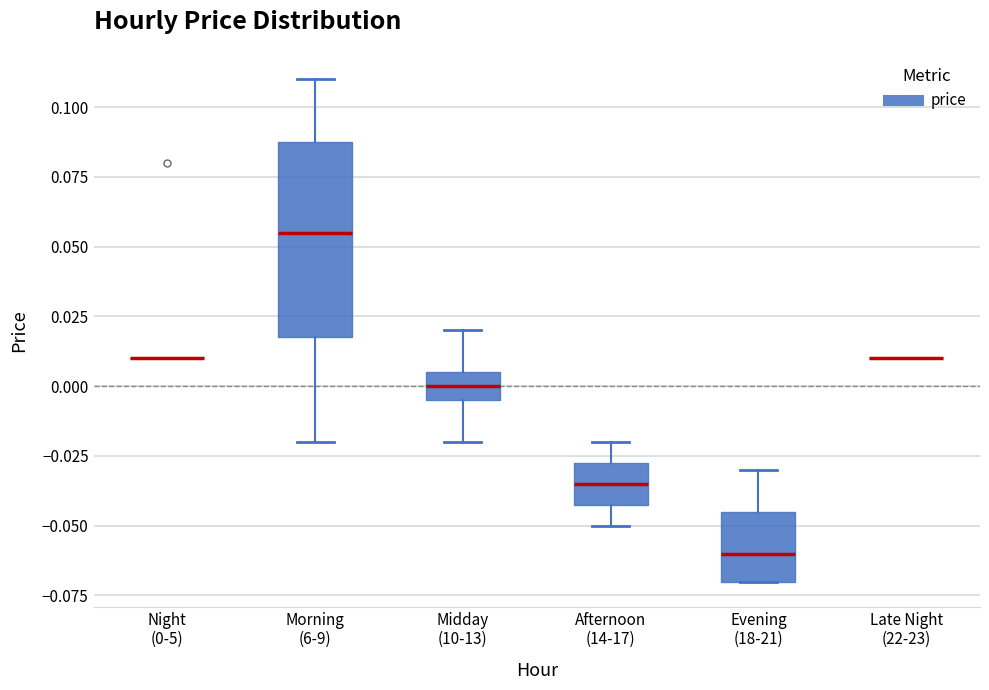

Reading left to right, read every box against the y-axis: the position of its median line, the range the box covers, and the ends of its whiskers. The values are not printed on the chart, so give them approximately, as read against the axis.

Night (0-5): box collapsed to a line at 0.010, whiskers 0.010 to 0.010
Morning (6-9): median 0.055, box 0.020 to 0.090, whiskers -0.020 to 0.110
Midday (10-13): median 0.000, box -0.005 to 0.005, whiskers -0.020 to 0.020
Afternoon (14-17): median -0.035, box -0.040 to -0.025, whiskers -0.050 to -0.020
Evening (18-21): median -0.060, box -0.070 to -0.045, whiskers -0.070 to -0.030
Late Night (22-23): box collapsed to a line at 0.010, whiskers 0.010 to 0.010